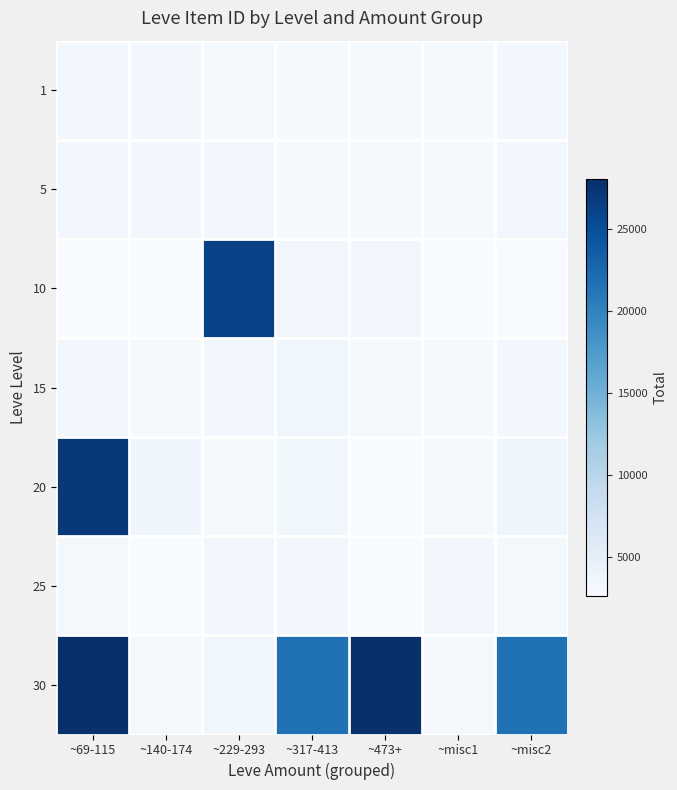

Rank the series by their maximum value, from lowest to highest.

1, 5, 25, 15, 10, 20, 30